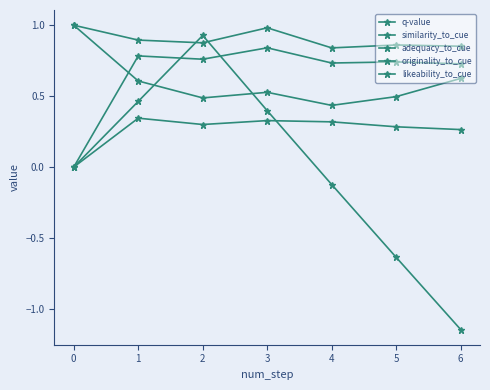

Between 2 and 3, which series saw the biggest shift?

q-value